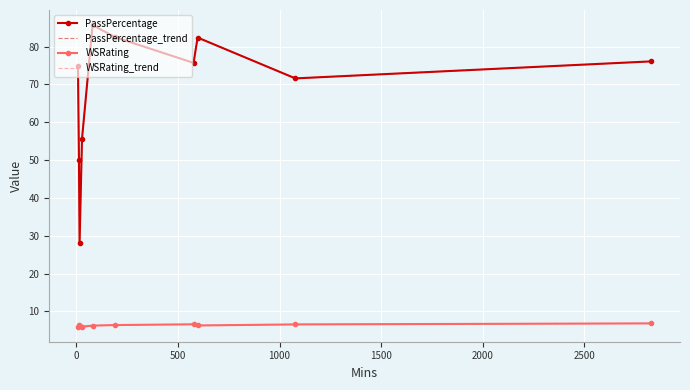

How many series are shown in this chart?

4